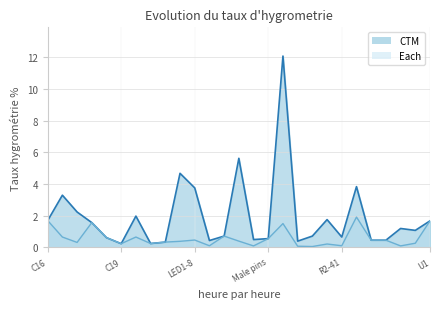

List the labels in order of CTM value, largest first.

Q1-8, Screw, D1-12, R1-3, LED1-8, C2, C1, C11, R9-34, C16, U1, C14, R11-56, R25-32, U2, R10-58, R2-41, C18, Male pins, Jumpers, R7, R21, D9-12, R39-60, D16, C23, C19